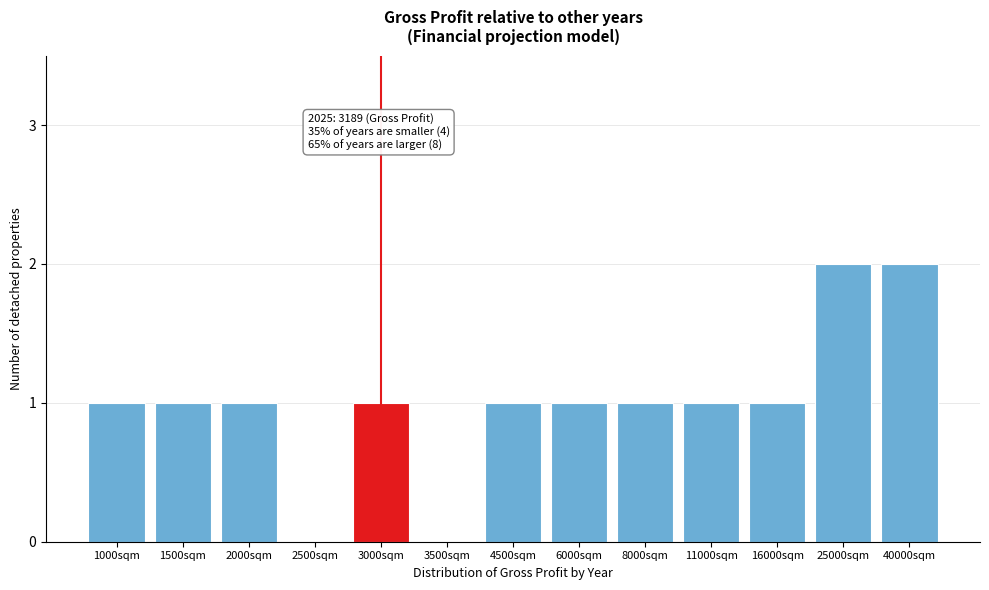

Reading left to right, extract all data points from this chart.

1000sqm=1	1500sqm=1	2000sqm=1	2500sqm=0	3000sqm=1	3500sqm=0	4500sqm=1	6000sqm=1	8000sqm=1	11000sqm=1	16000sqm=1	25000sqm=2	40000sqm=2